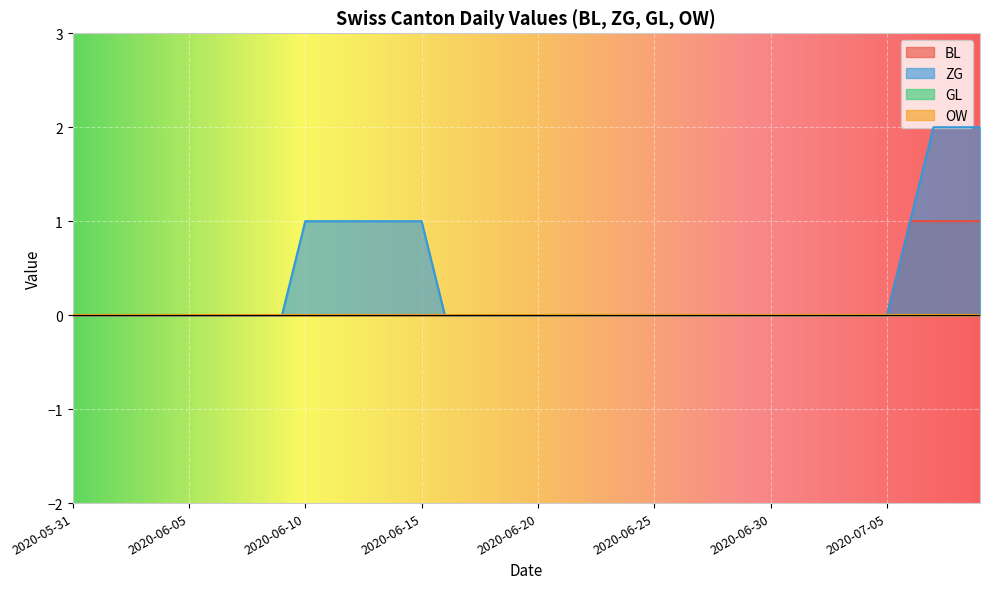

What is the label of the 31st point from the right?

2020-06-09